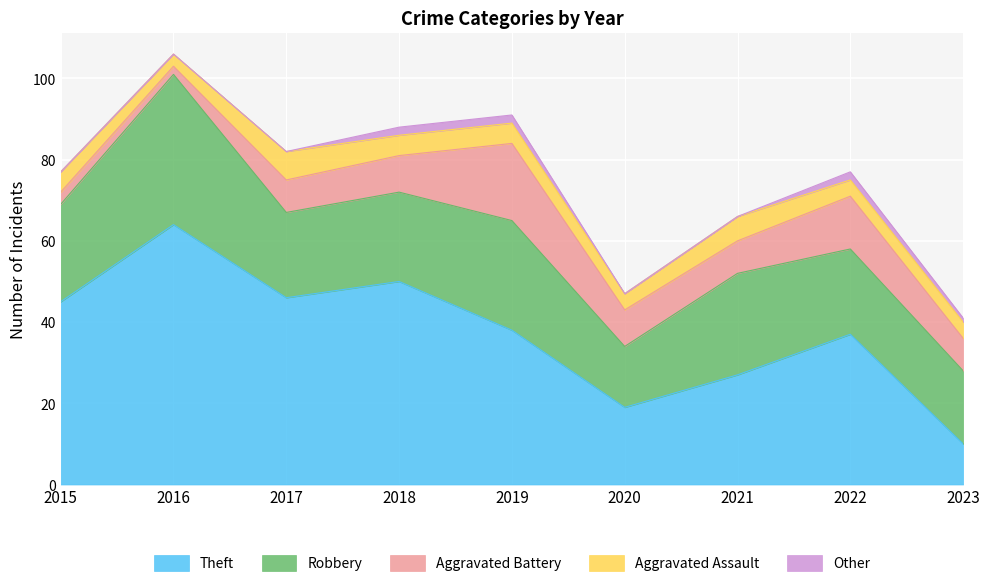

What is the difference between the highest and lowest values at 2021?

27